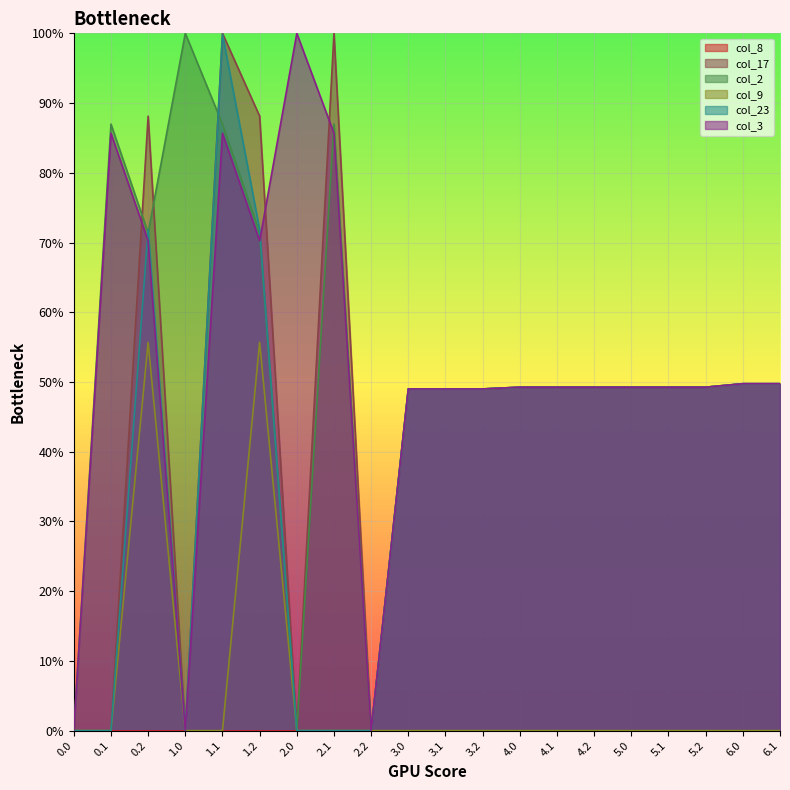

The col_2 series shows 87.0 at 2.1. True or false?

True